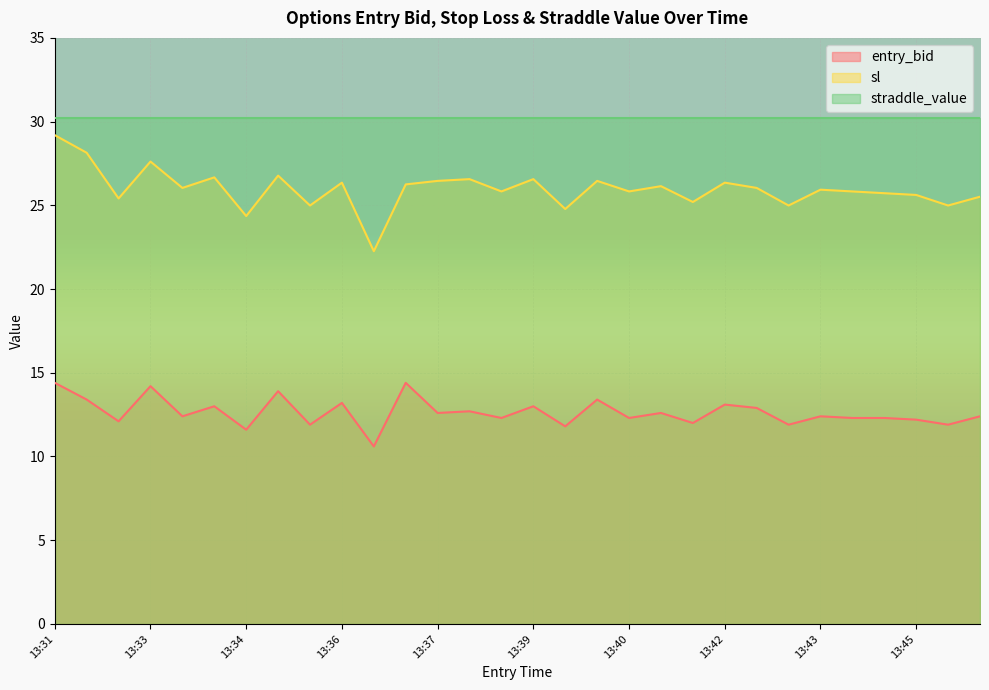

True or false: entry_bid and sl cross at least once.

False